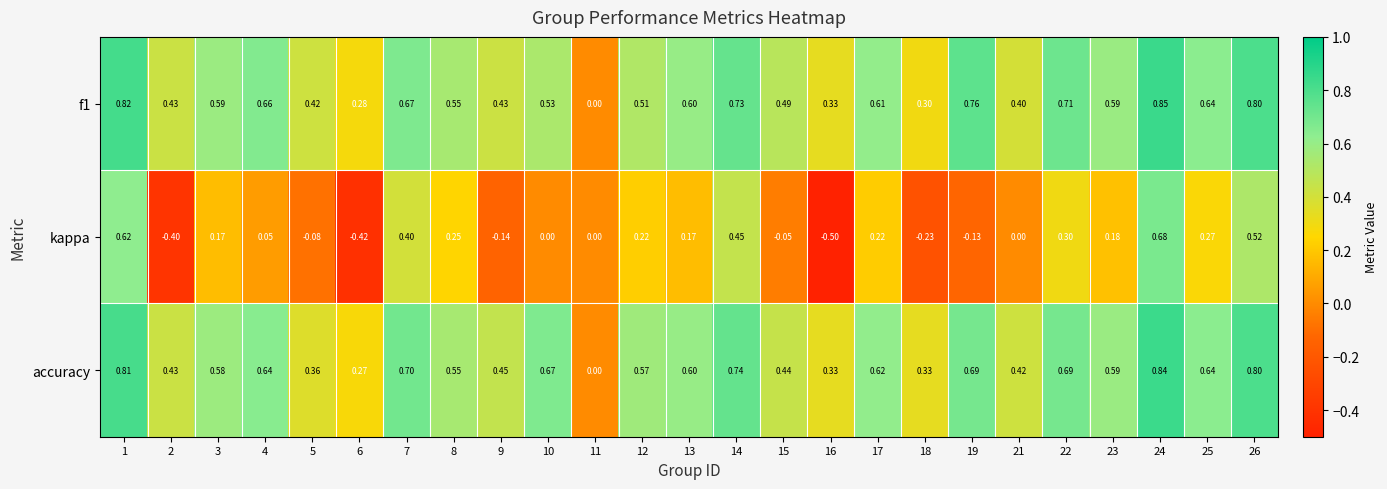

Which series has the largest range (max minus min)?

kappa